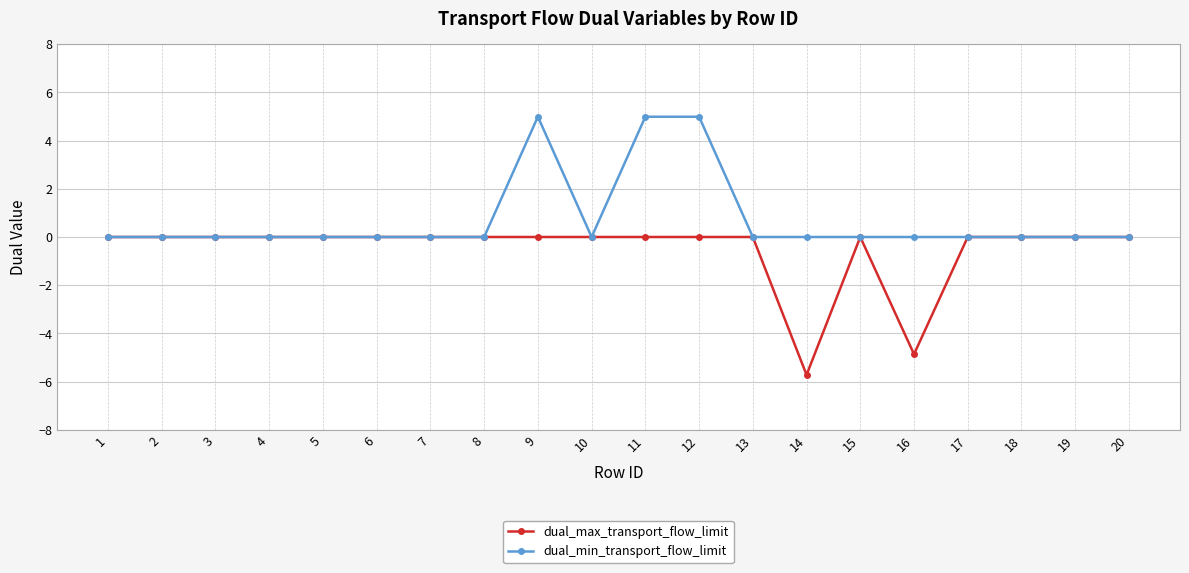

Which series has the widest spread of values?

dual_max_transport_flow_limit